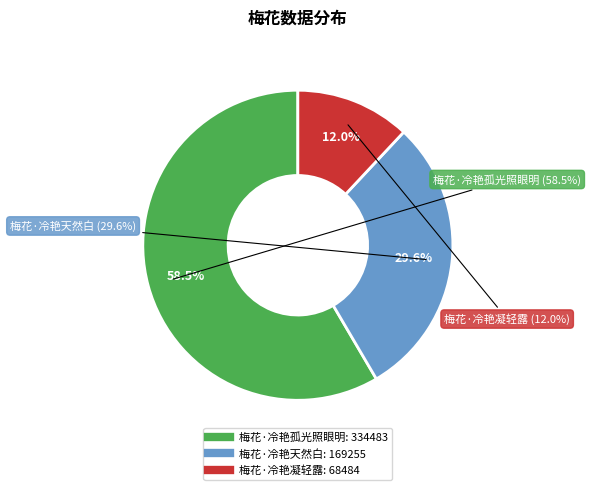

Is it true that 梅花·冷艳孤光照眼明 is 58% of the pie?

True